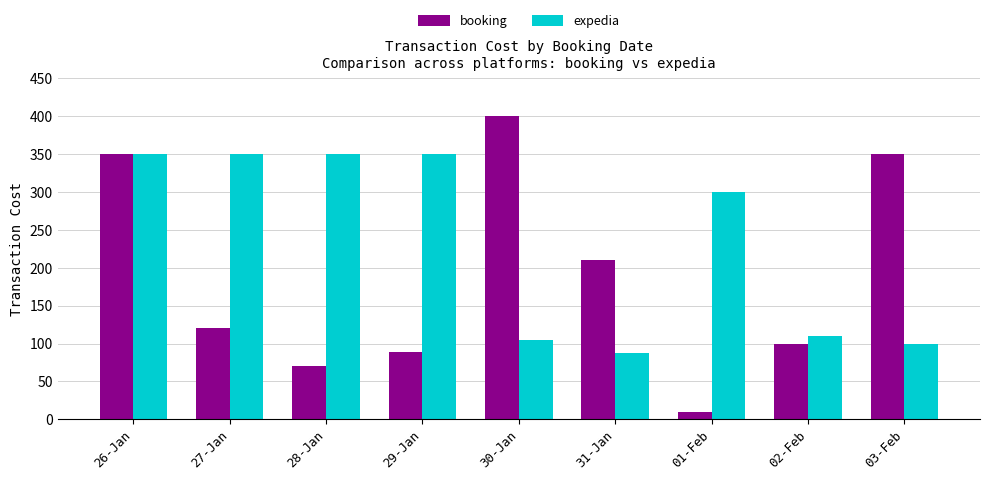

Where is booking nearest to the value 204?

31-Jan